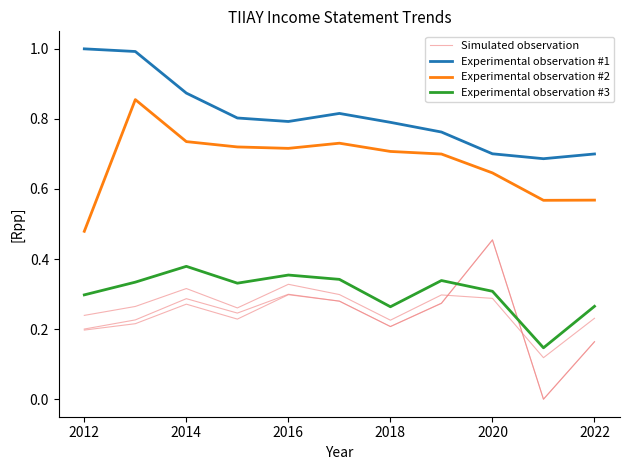

True or false: Experimental observation #3 and Experimental observation #2 cross at least once.

False